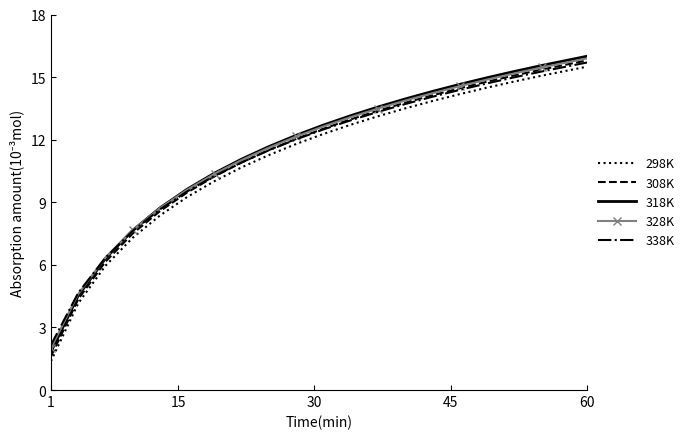

True or false: 298K and 308K cross at least once.

False